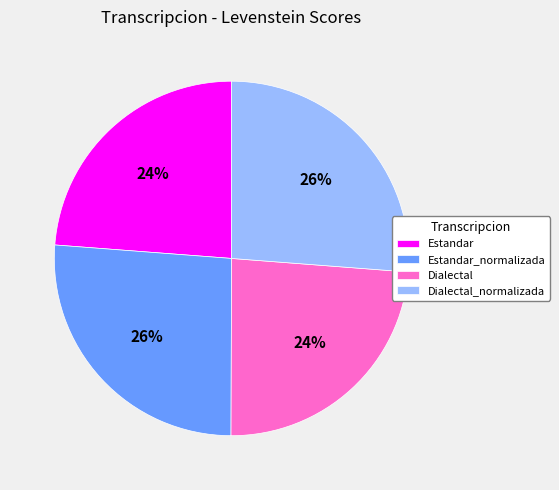

What is the ratio of the value at Dialectal to the value at Dialectal_normalizada?

0.9